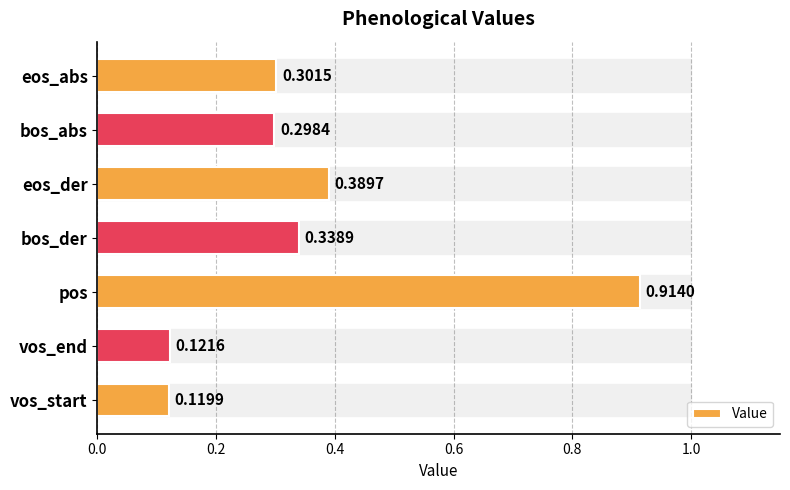

How many bars are there in total?

7